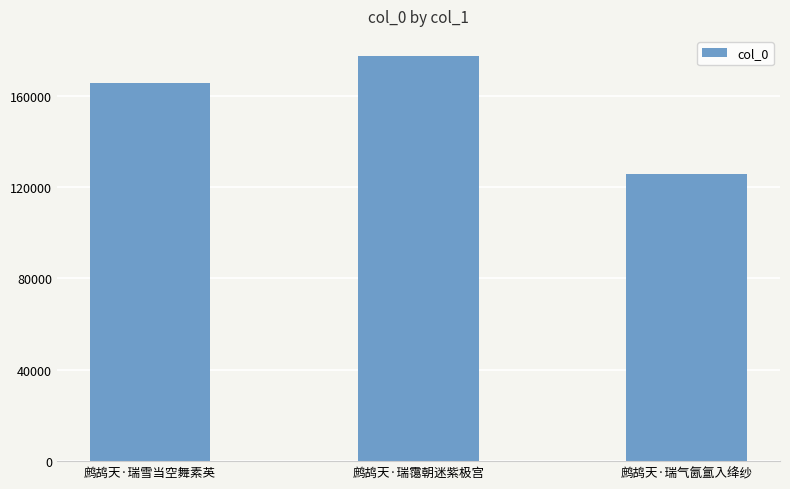

Rank the categories by value from highest to lowest.

鹧鸪天·瑞霭朝迷紫极宫, 鹧鸪天·瑞雪当空舞素英, 鹧鸪天·瑞气氤氲入绛纱